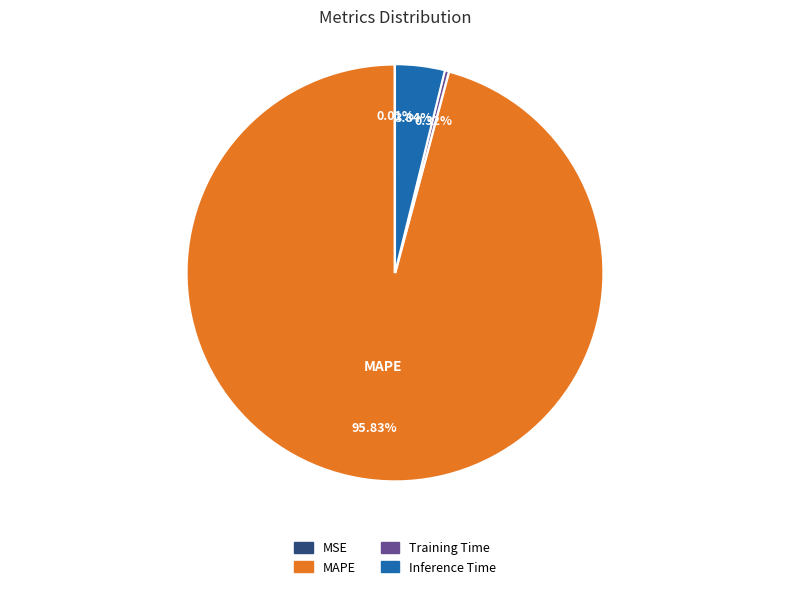

Is there any slice that represents more than half of the pie?

Yes